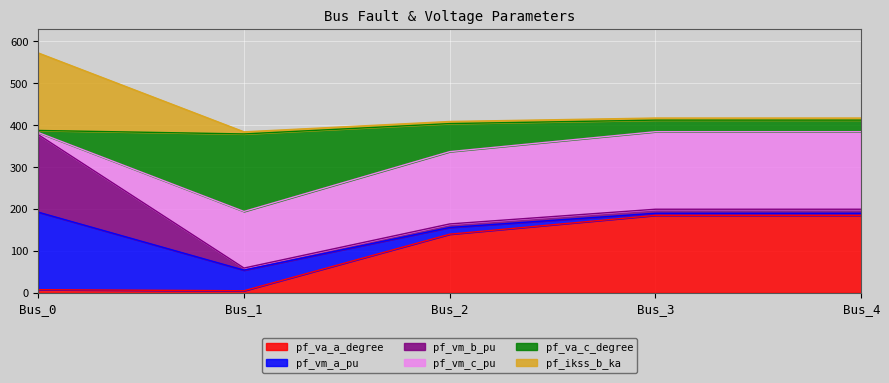

What is the greatest value displayed?

572.6